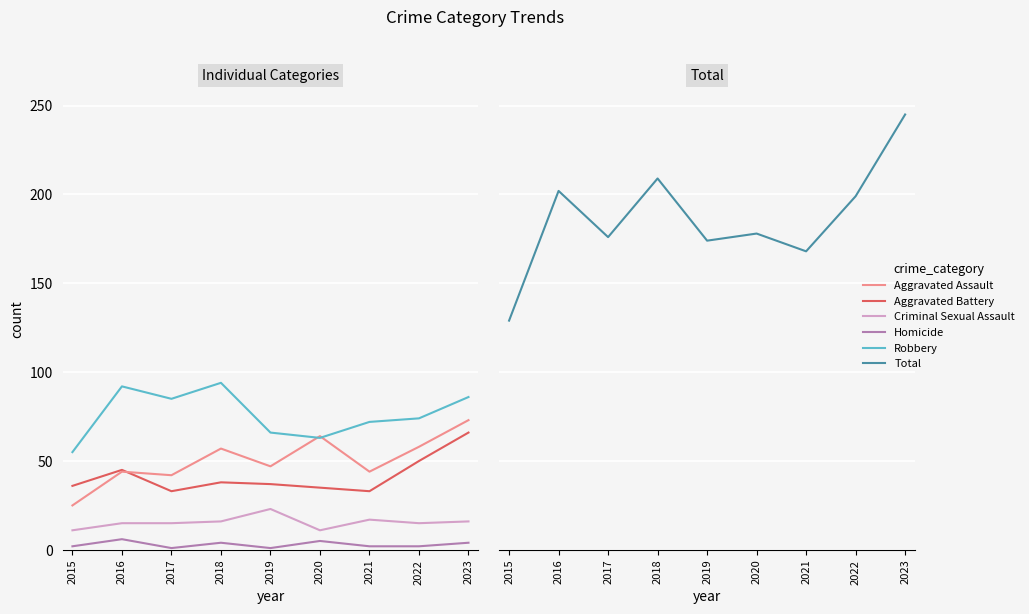

What is the difference between the maximum and minimum values in the Robbery series?

39